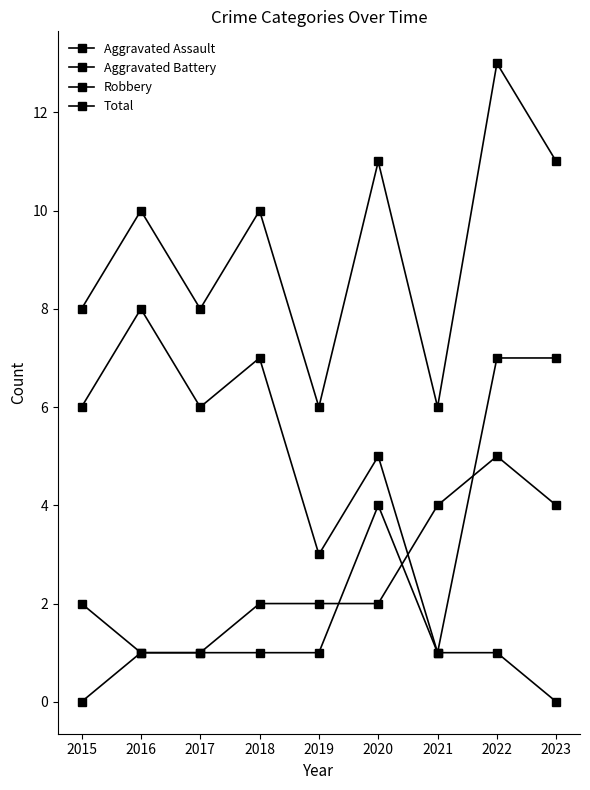

Does the chart have visible grid lines?

No